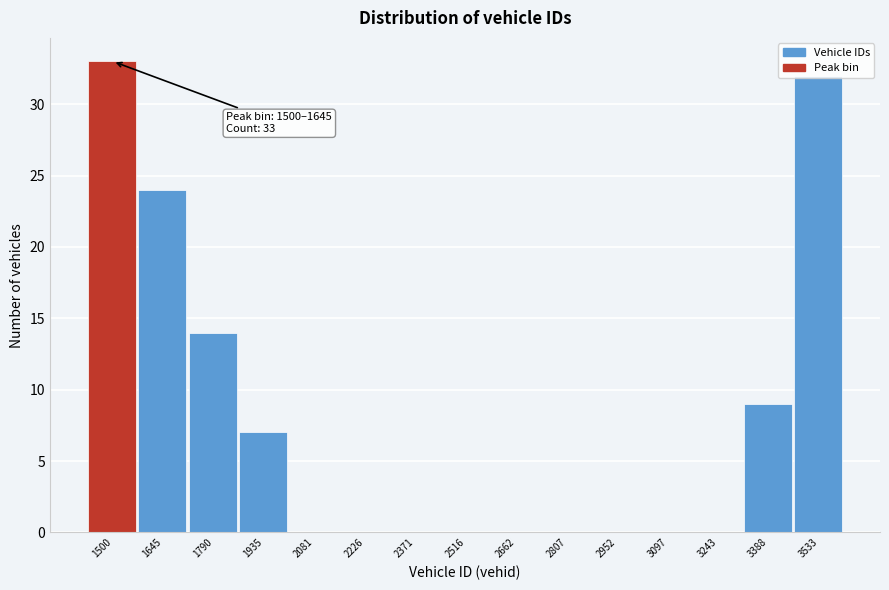

Which label corresponds to the largest value in the chart?

1500